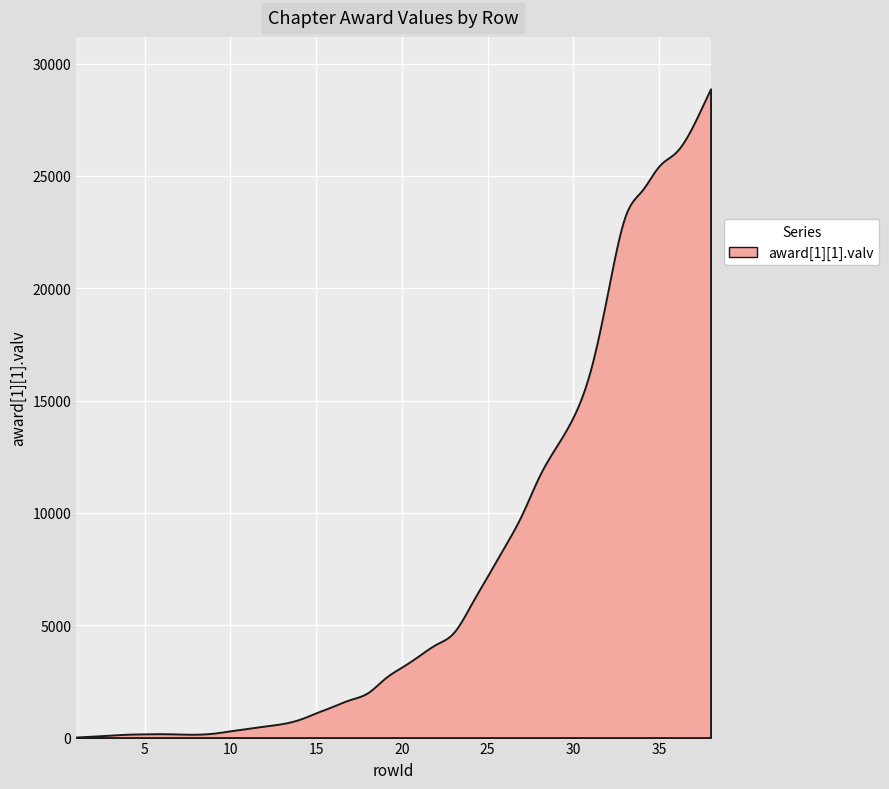

How many points are higher than both their immediate neighbors (excluding endpoints)?

1